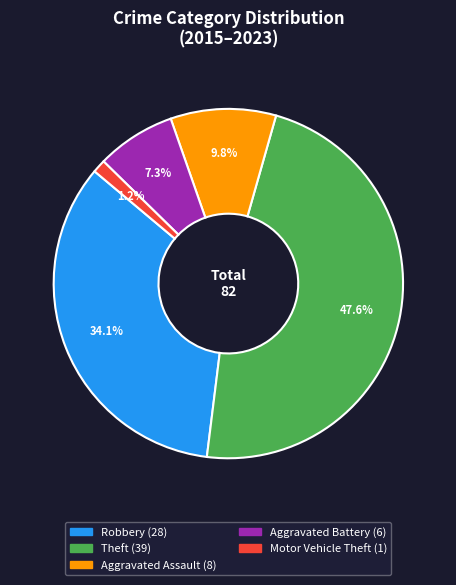

Between Theft and Motor Vehicle Theft, which is larger?

Theft